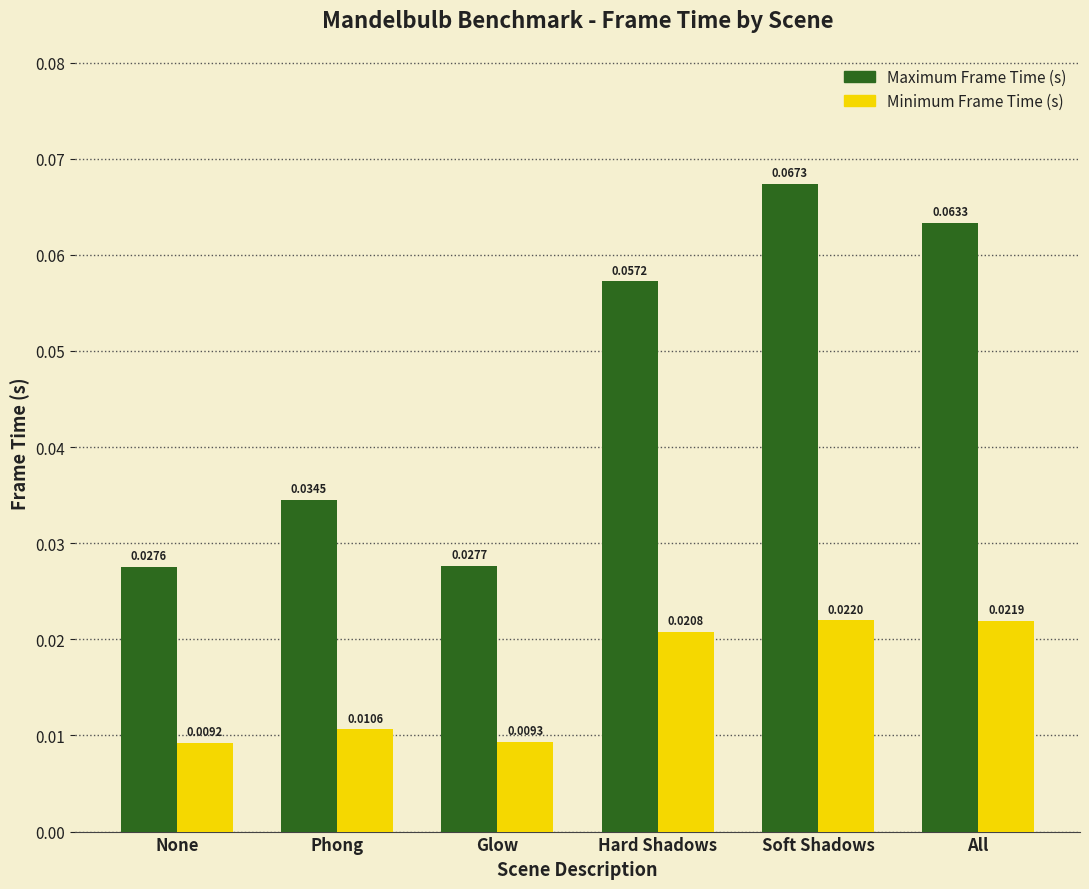

Which label corresponds to the largest value in the chart?

Soft Shadows